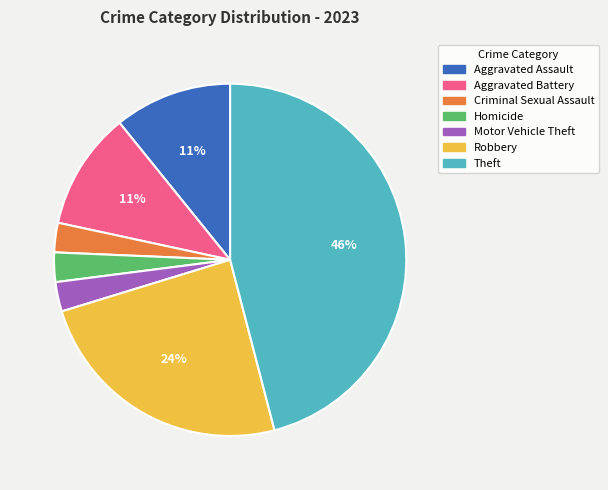

To the nearest percent, what is the difference between the largest and smallest slice percentages?

43%